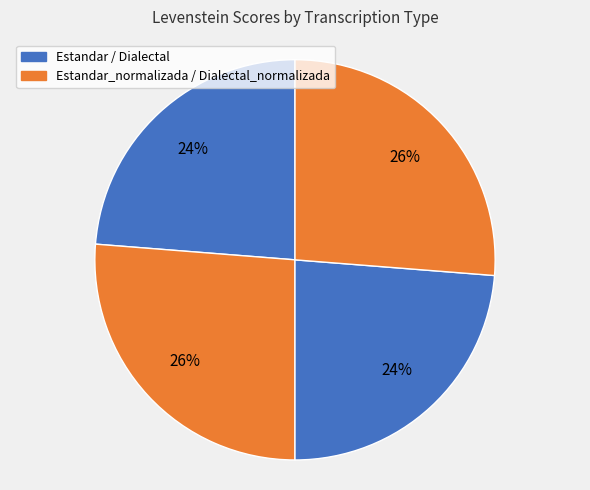

Is there any slice that represents more than half of the pie?

No